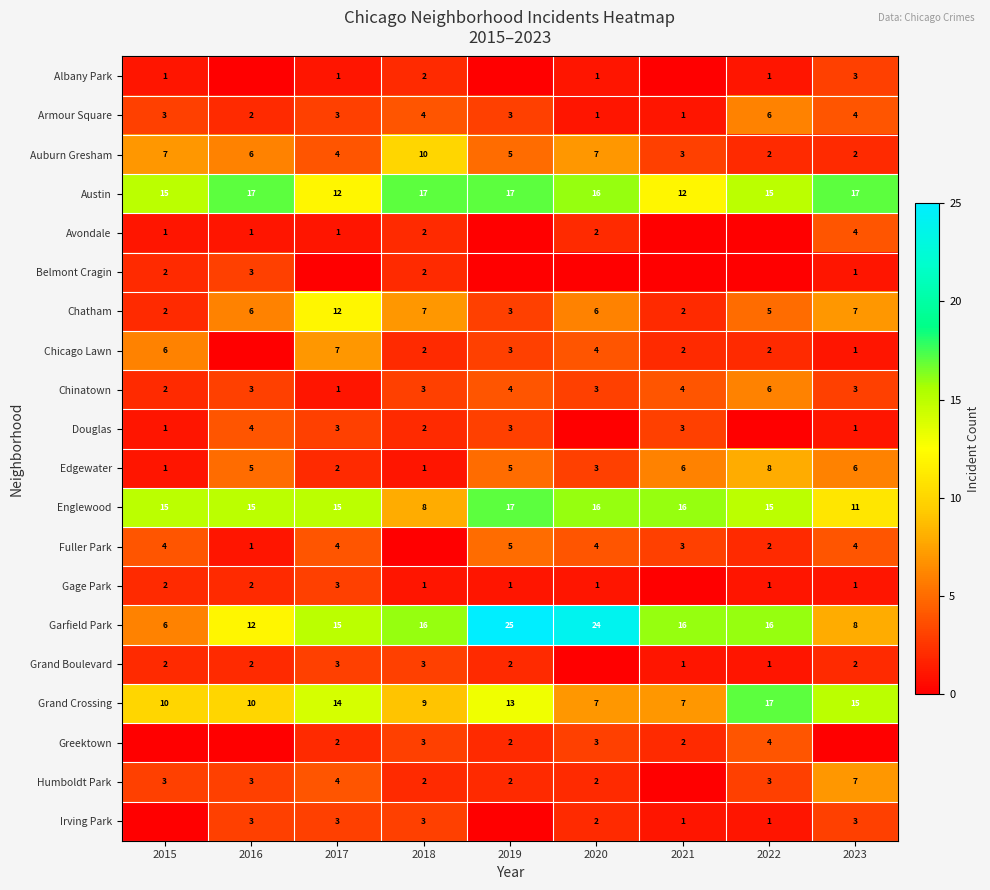

The value of Chatham at 2022 is 2. True or false?

False